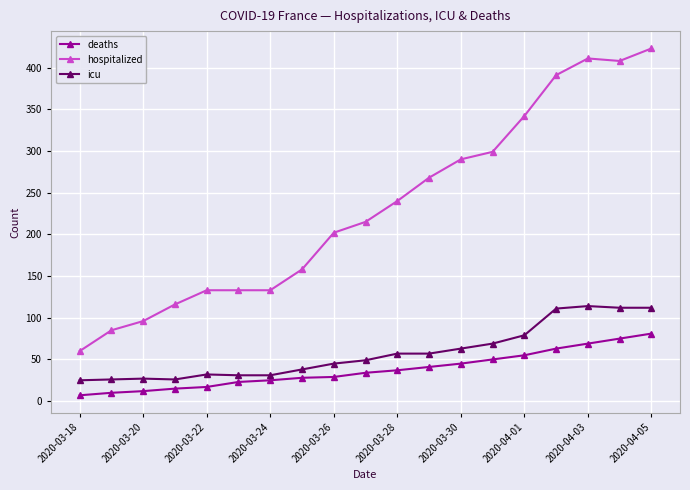

What is the value of the deaths point at the 3rd from the left?

12